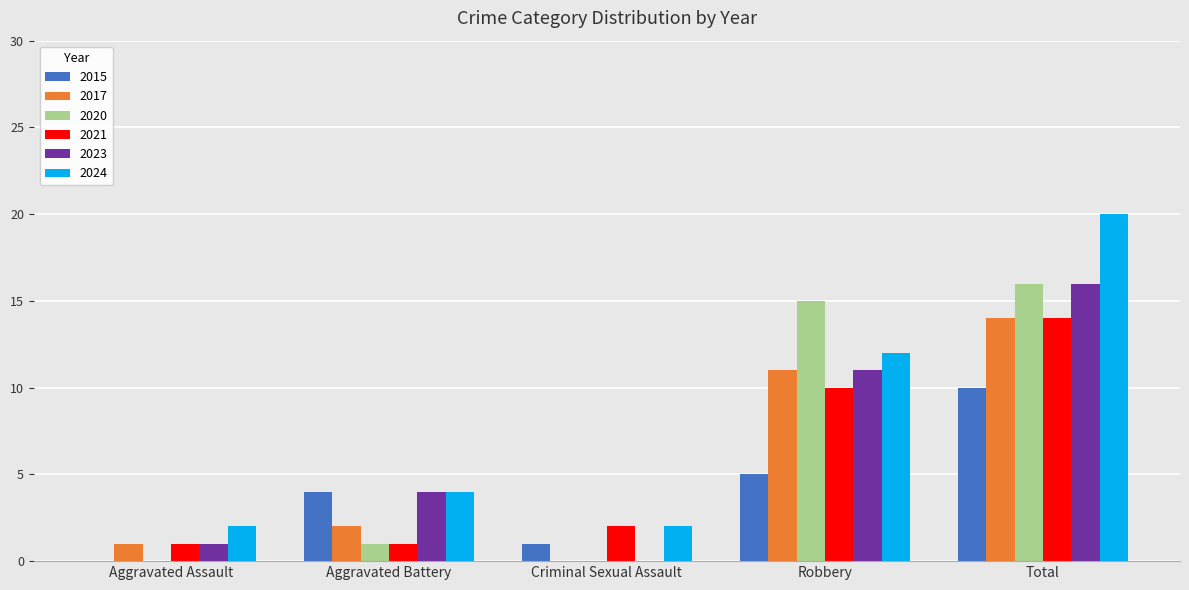

At which label does 2024 reach its peak?

Total